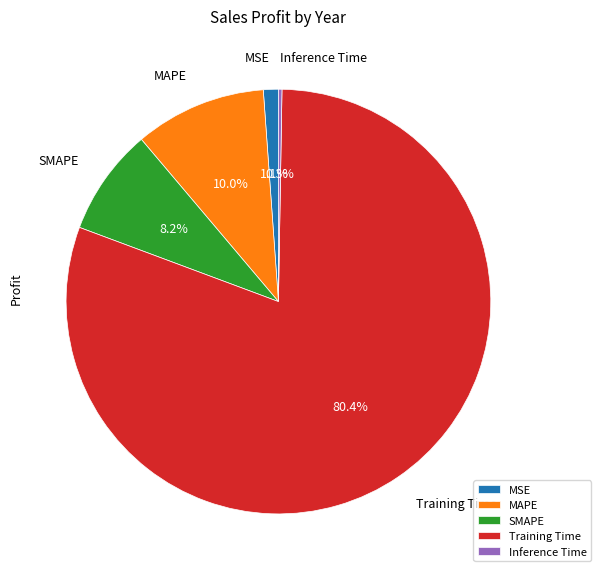

Which has a higher value, MAPE or MSE?

MAPE